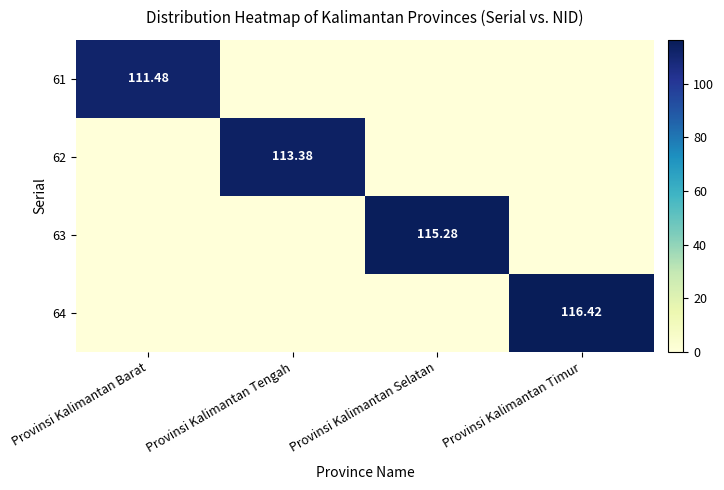

Is the value of 64 at Provinsi Kalimantan Timur greater than the value of 61 at Provinsi Kalimantan Barat?

Yes